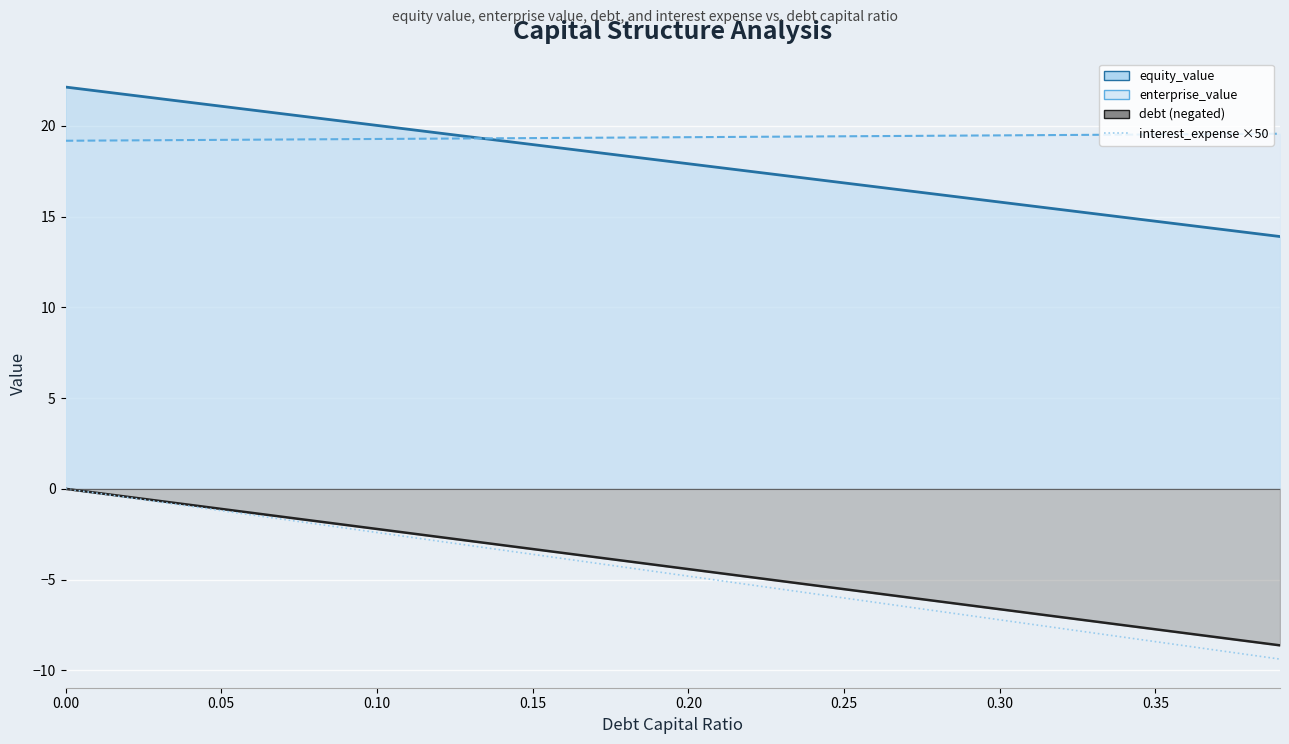

How many values exceed -4?

17